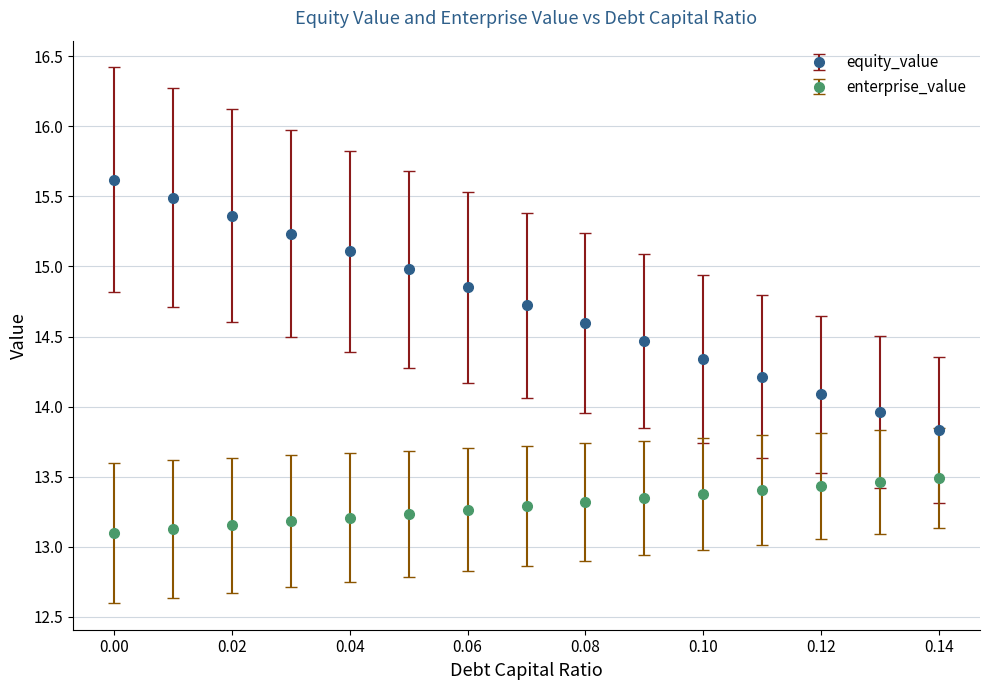

True or false: enterprise_value and equity_value cross at least once.

False